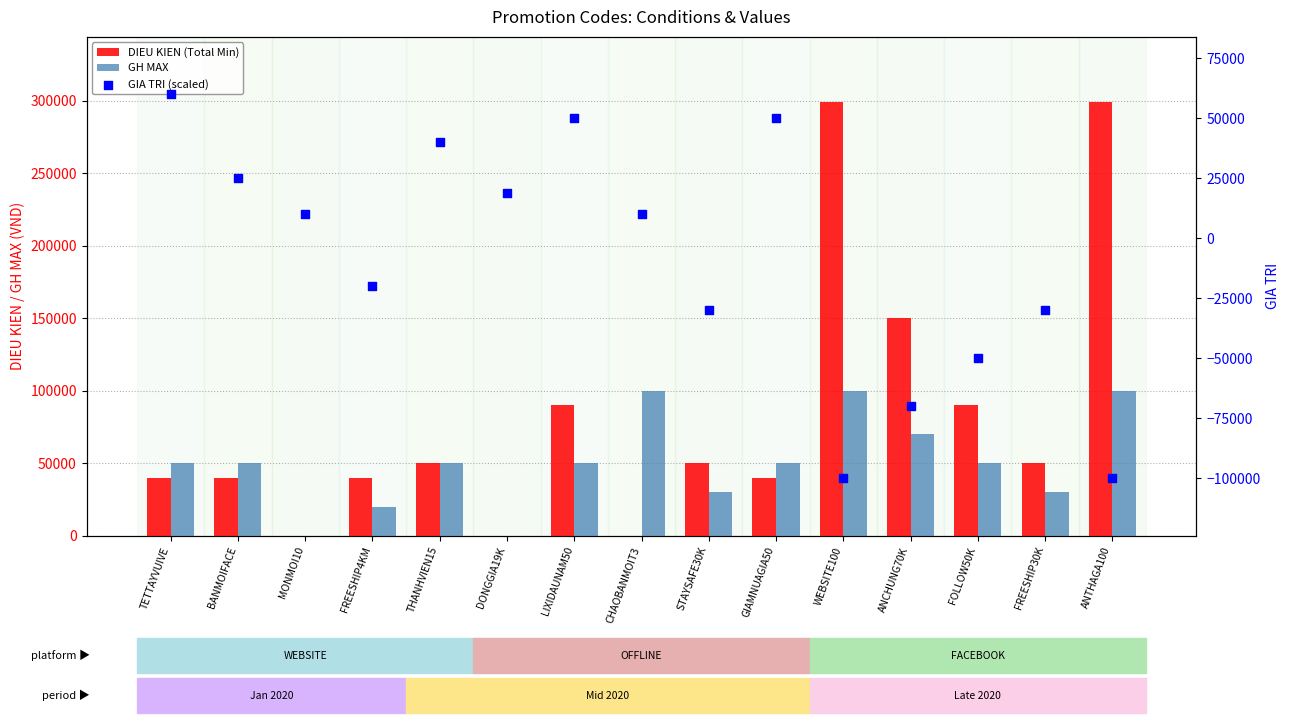

What are all the series names shown in the legend?

DIEU KIEN (Total Min), GH MAX, GIA TRI (scaled)